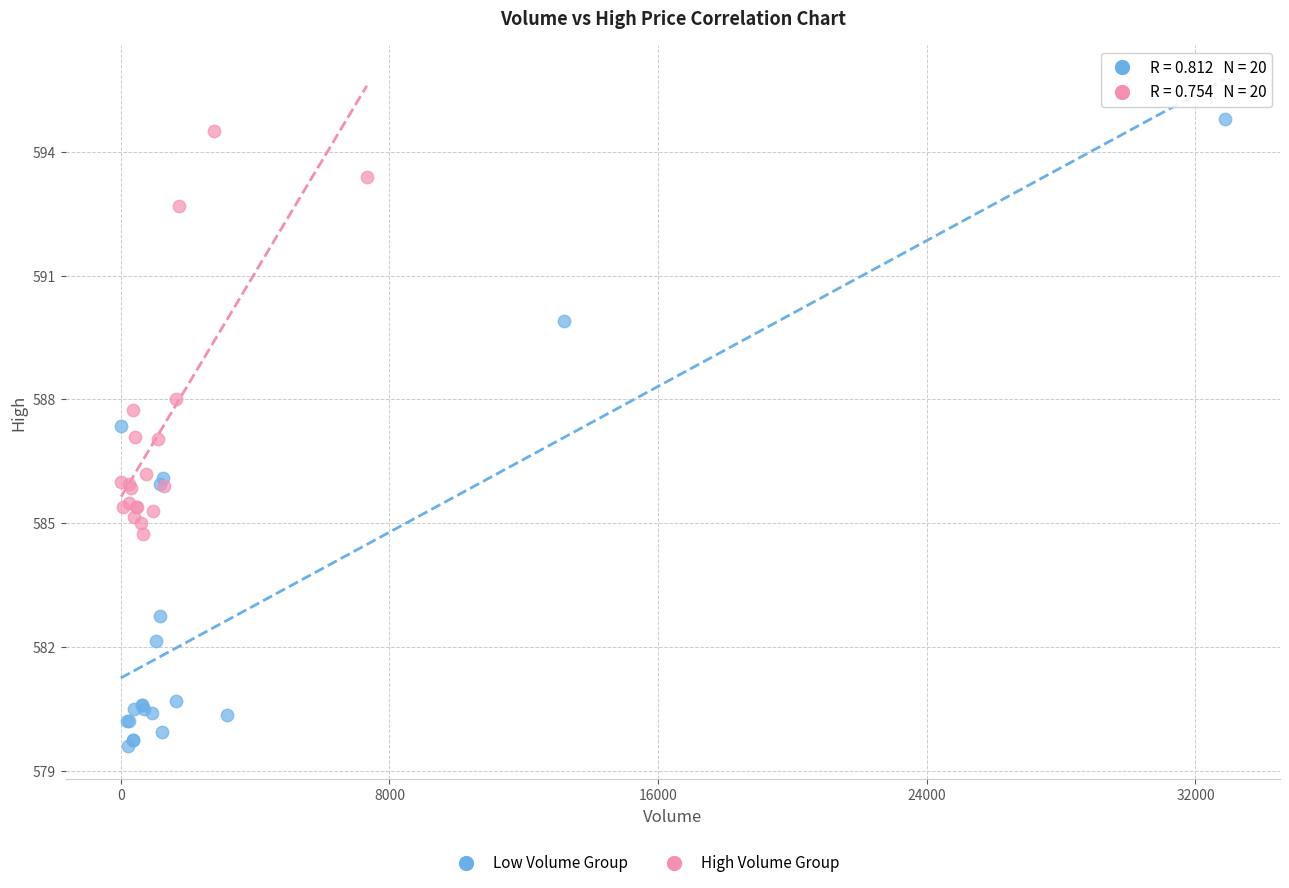

Which series has the widest spread of Y values?

Low Volume Group